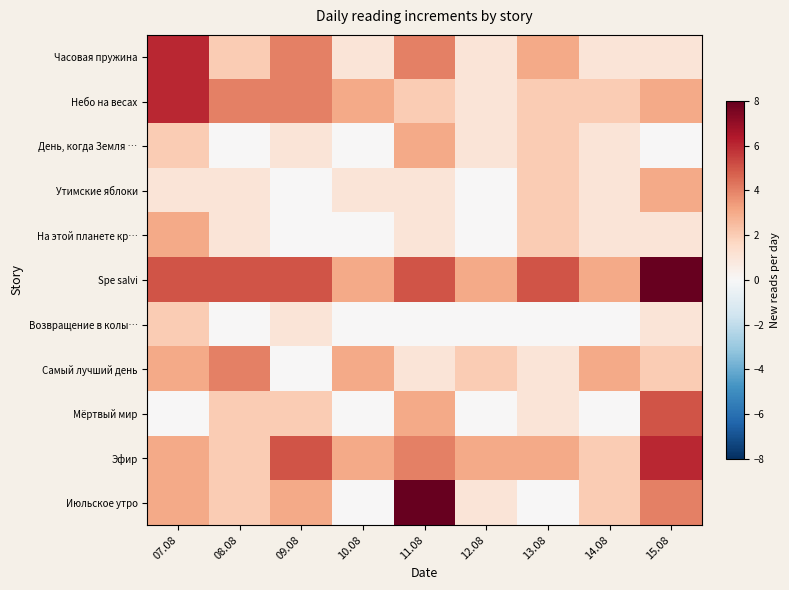

How many categories are shown in the chart?

9